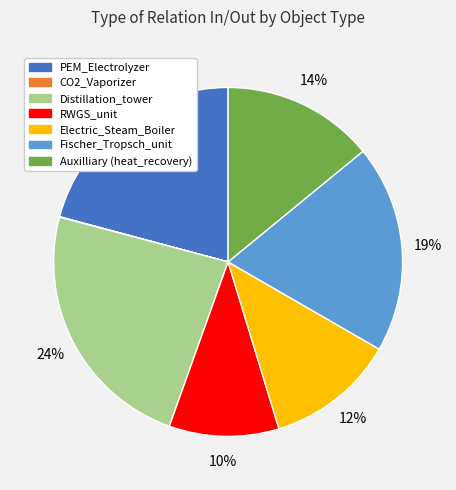

To the nearest percent, what is the average slice percentage?

14%